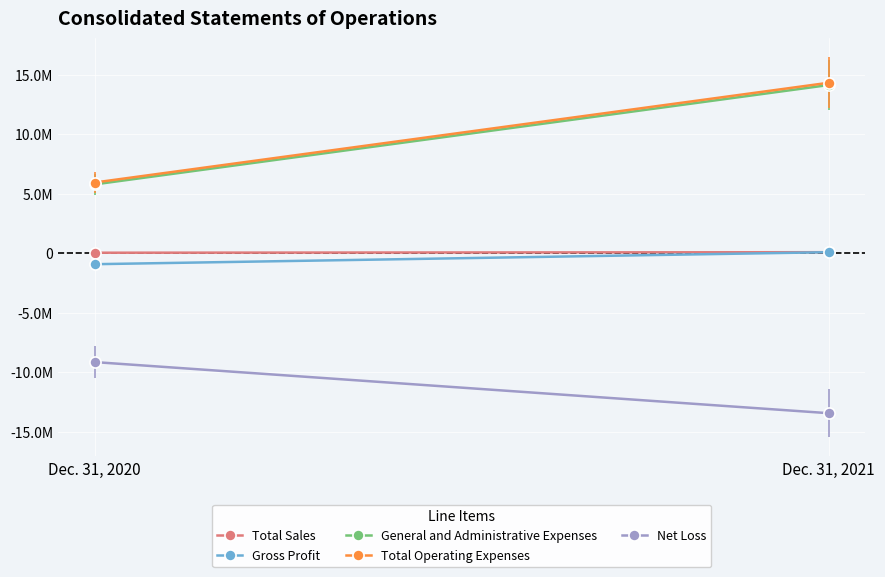

Which series changed the most between Dec. 31, 2020 and Dec. 31, 2021?

Total Operating Expenses